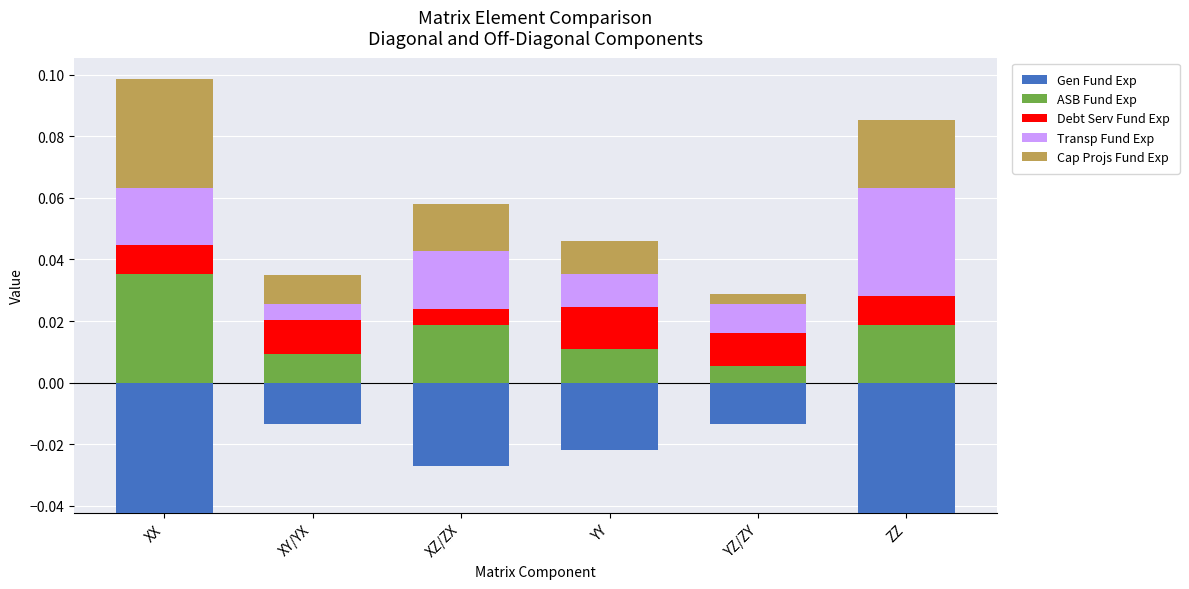

Rank the series at YZ/ZY from highest to lowest value.

Debt Serv Fund Exp, Transp Fund Exp, ASB Fund Exp, Cap Projs Fund Exp, Gen Fund Exp